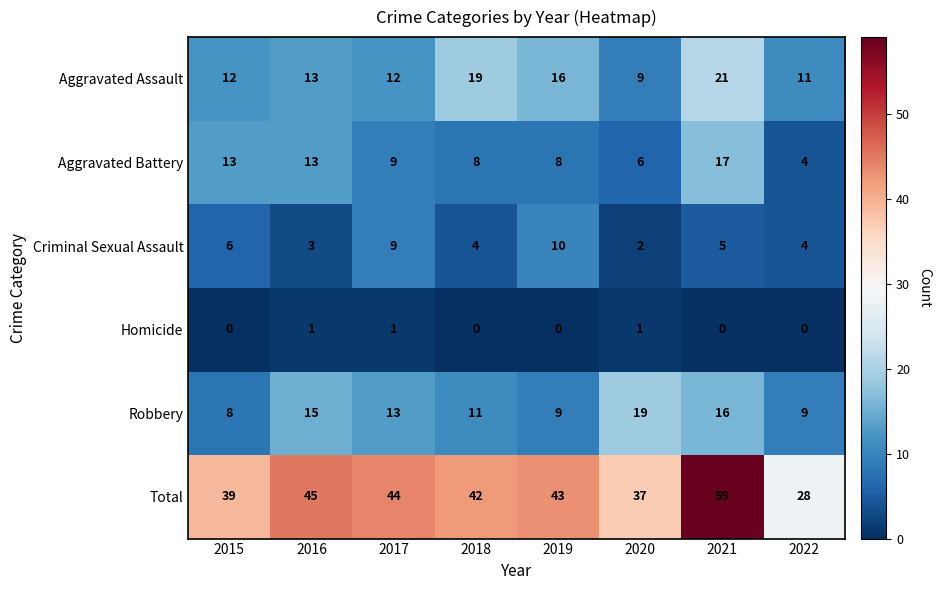

What is the maximum value shown in the chart?

59